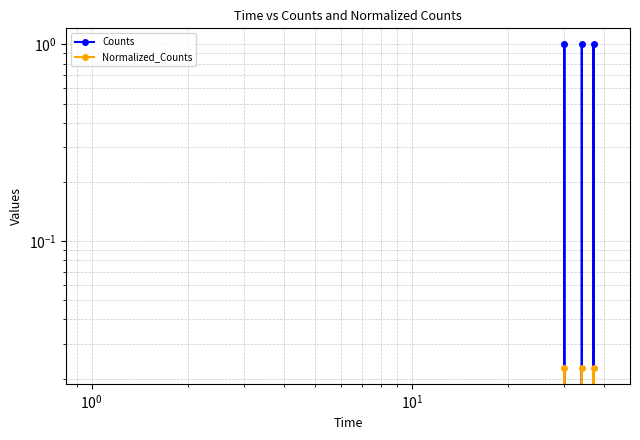

Reading left to right, extract all data points from this chart.

Counts: 0.0	0.0	0.0	0.0	0.0	0.0	0.0	0.0	0.0	0.0	0.0	0.0	0.0	0.0	0.0	0.0	0.0	0.0	0.0	0.0	0.0	0.0	0.0	0.0	0.0	0.0	0.0	0.0	0.0	1.0	0.0	0.0	0.0	1.0	0.0	0.0	1.0	0.0	0.0	0.0
Normalized_Counts: 0.0	0.0	0.0	0.0	0.0	0.0	0.0	0.0	0.0	0.0	0.0	0.0	0.0	0.0	0.0	0.0	0.0	0.0	0.0	0.0	0.0	0.0	0.0	0.0	0.0	0.0	0.0	0.0	0.0	0.0	0.0	0.0	0.0	0.0	0.0	0.0	0.0	0.0	0.0	0.0